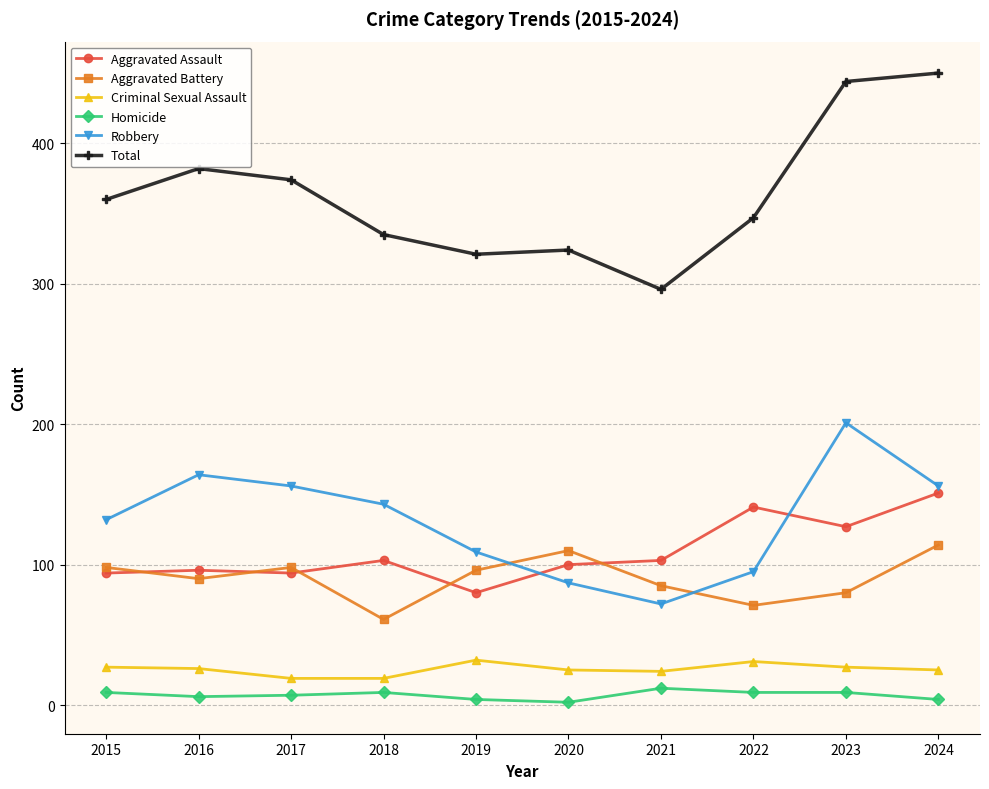

True or false: Criminal Sexual Assault has a value of 25 at 2020.

True